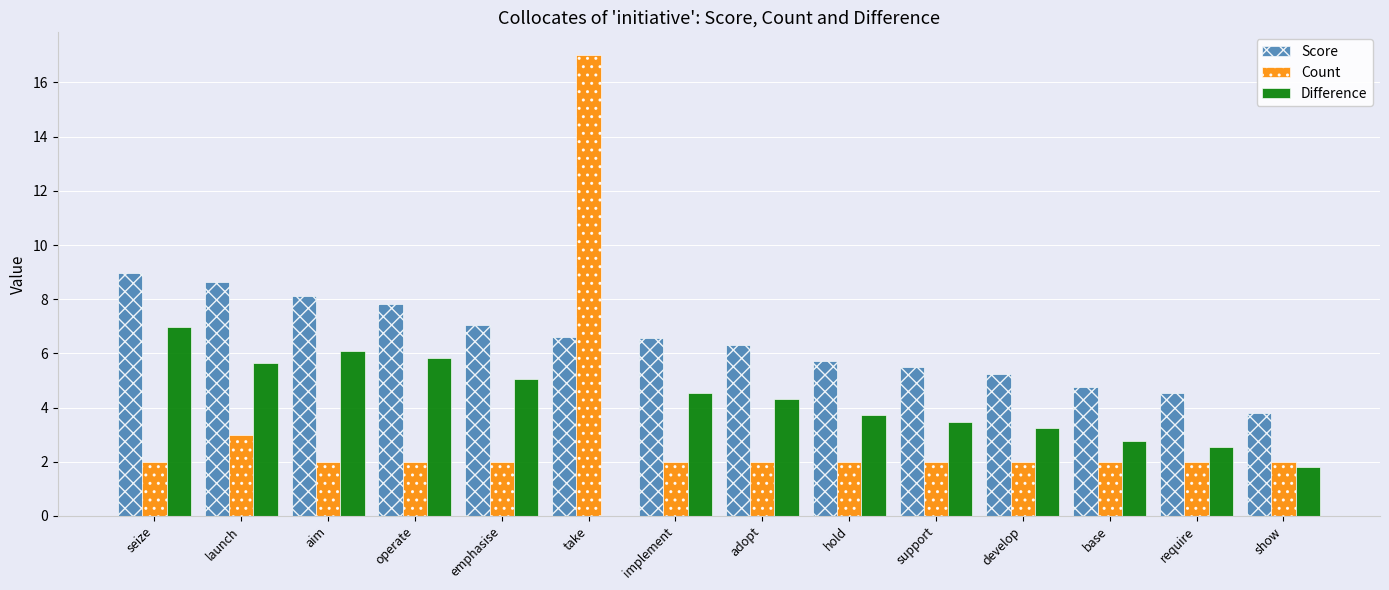

The Score series shows 3.8 at show. True or false?

True